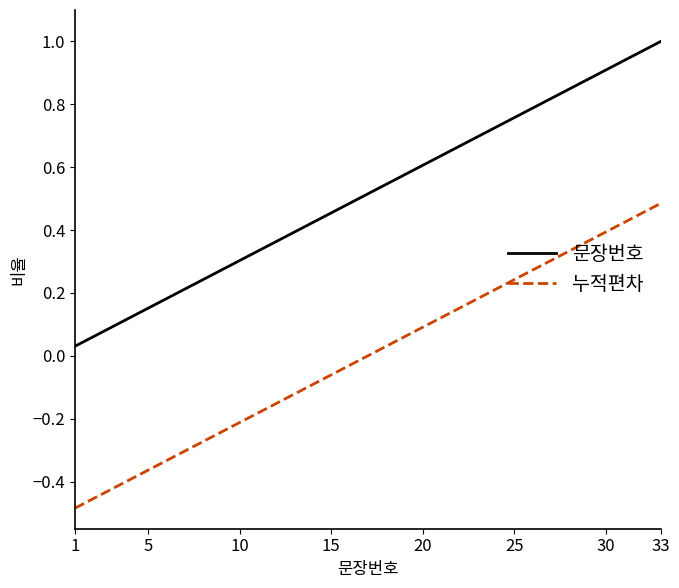

True or false: 누적편차 and 문장번호 cross at least once.

False